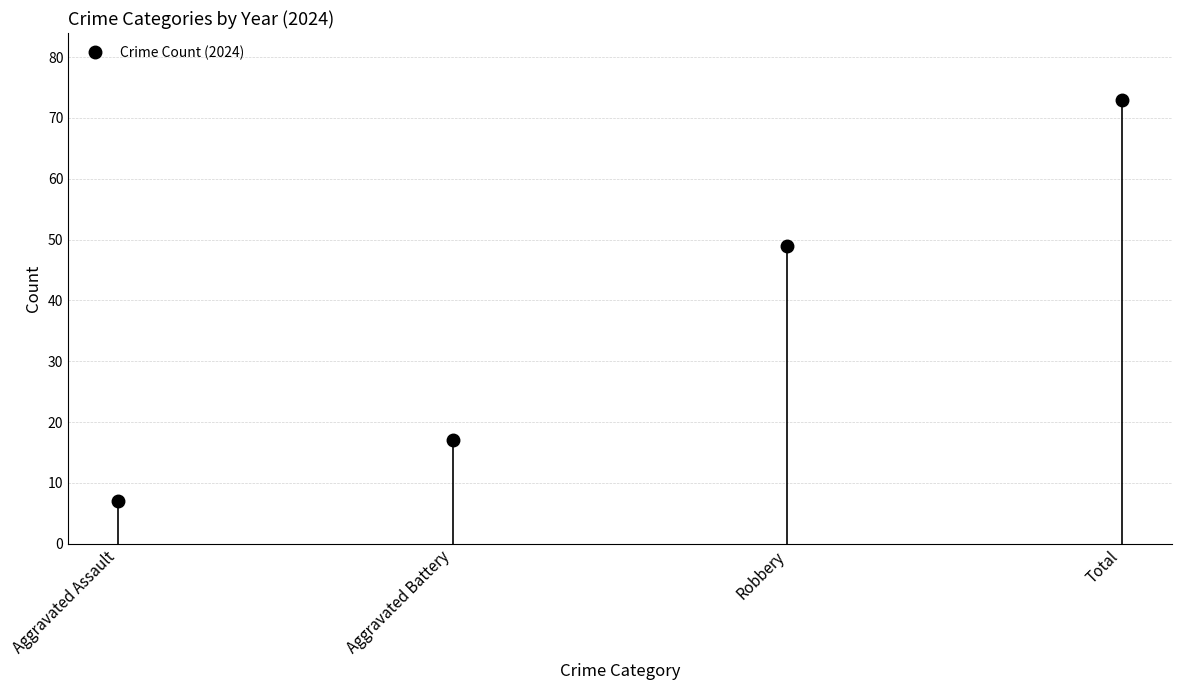

True or false: 2024 and 2021 cross at least once.

False